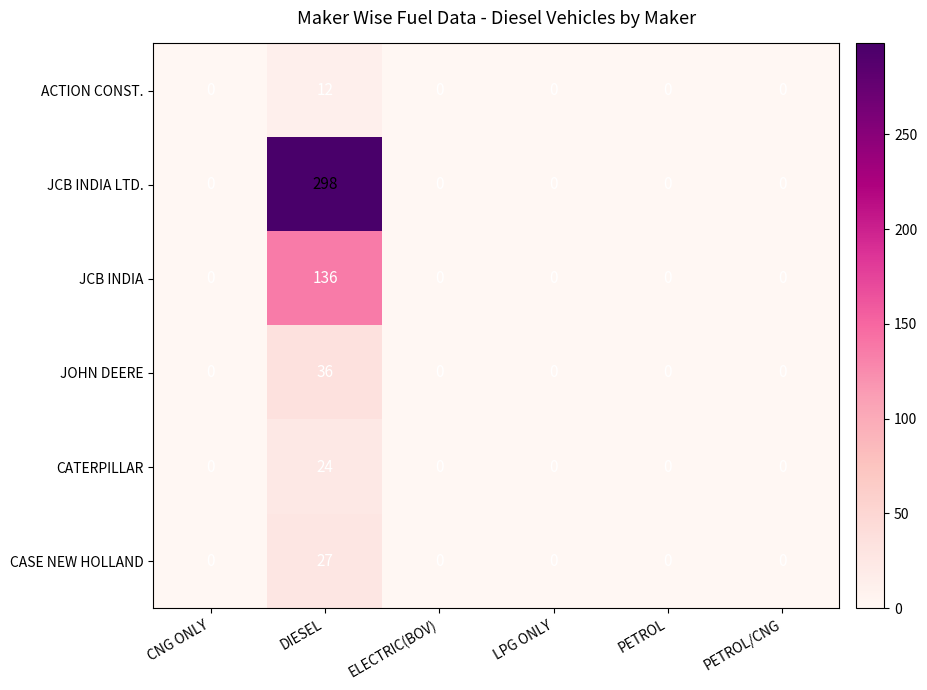

True or false: JCB INDIA has a value of 0 at CNG ONLY.

True